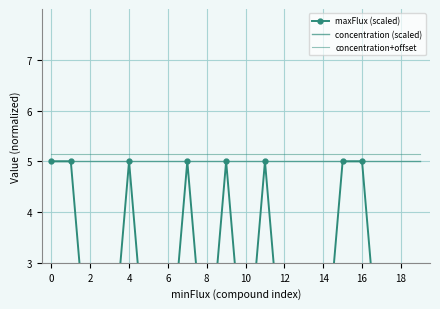

True or false: concentration+offset and maxFlux (scaled) cross at least once.

False